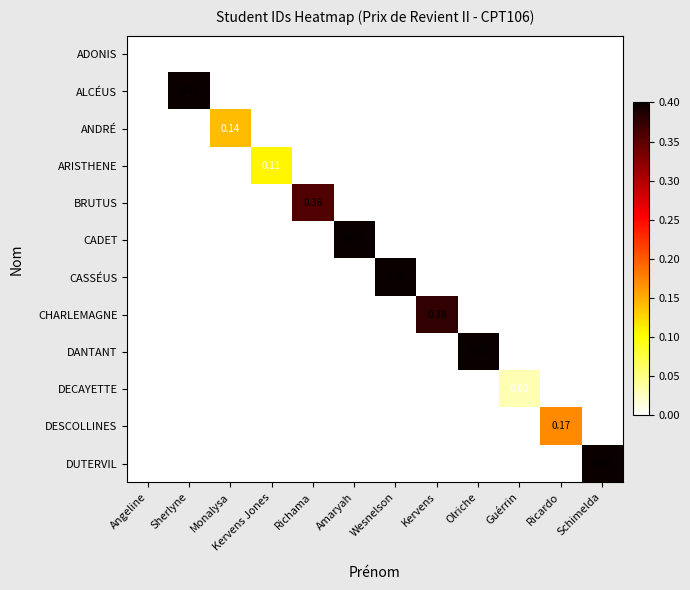

True or false: CADET has a value of 0.3 at Amaryah.

False